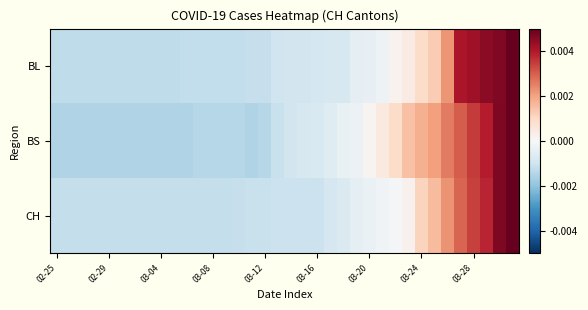

Rank the series by their maximum value, from highest to lowest.

CH, BL, BS